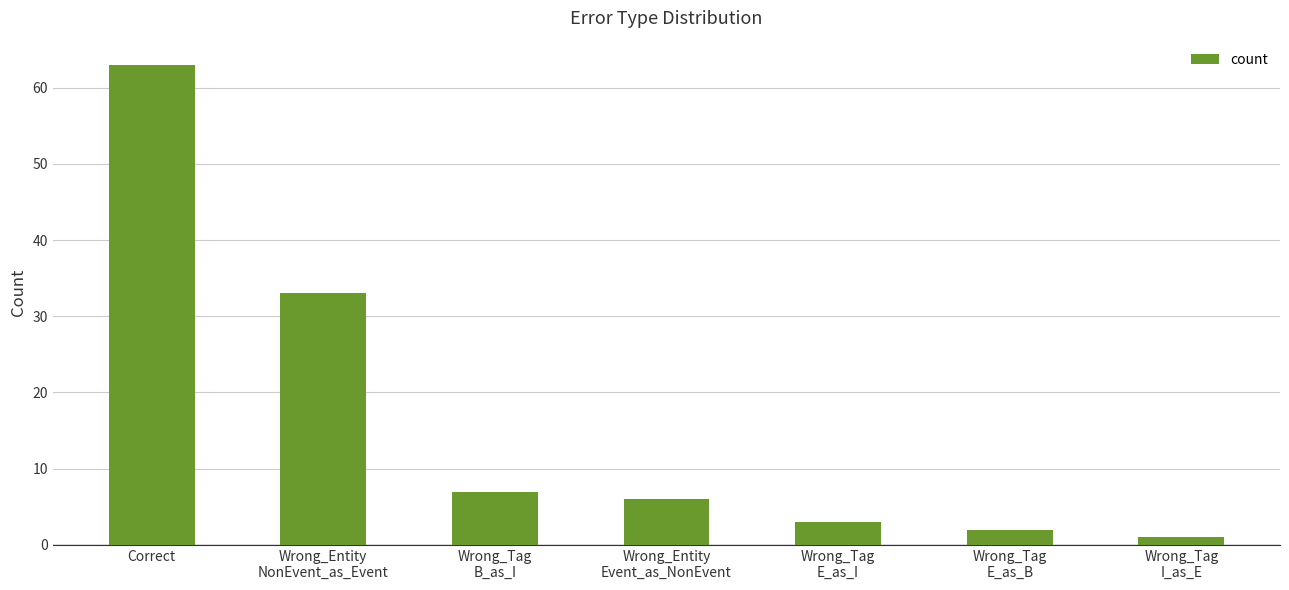

Between Wrong_Tag
E_as_I and Correct, which is larger?

Correct